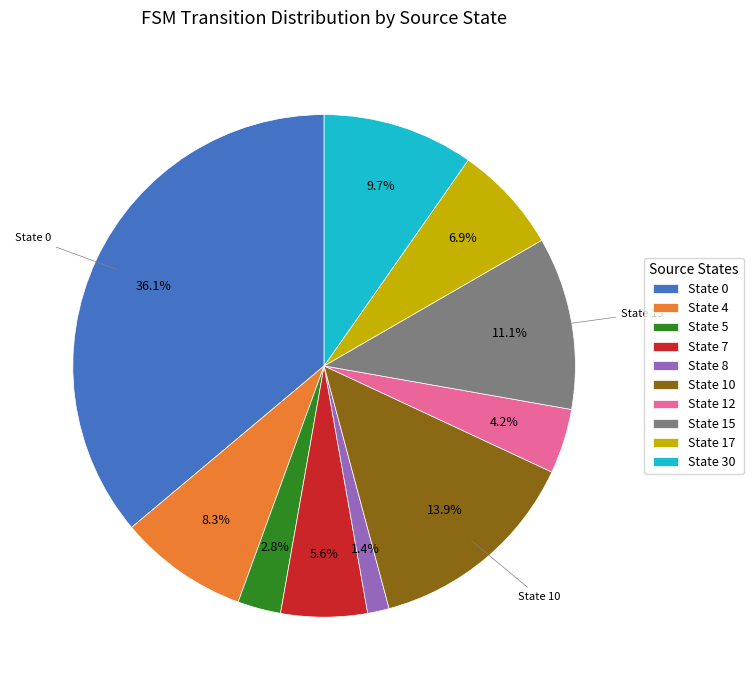

What percentage is the State 10 slice, to the nearest percent?

14%